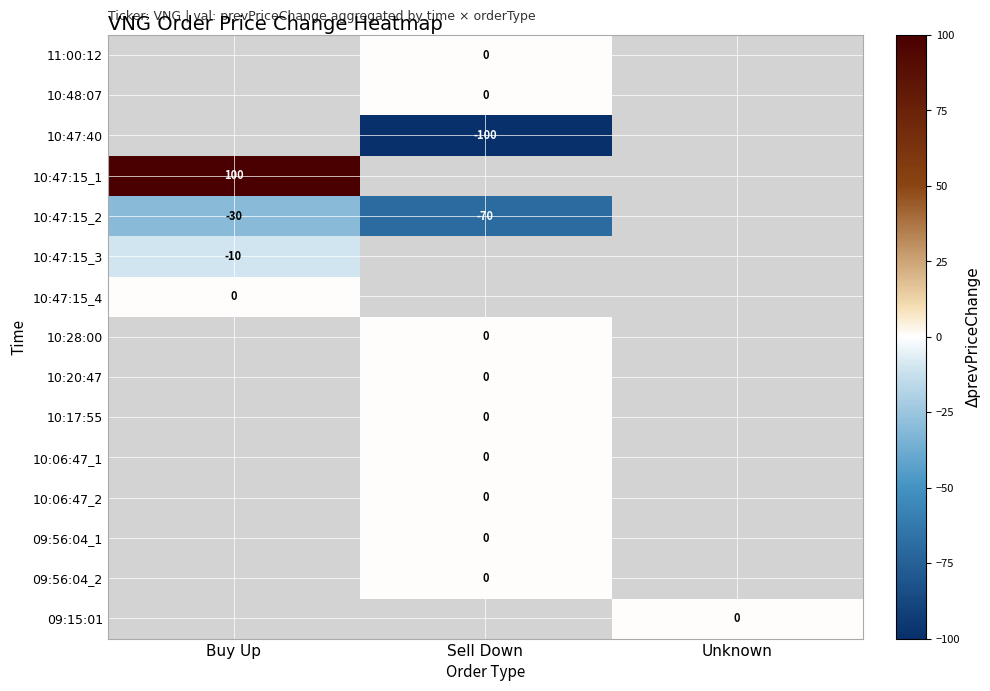

Which series changed the most between Buy Up and Sell Down?

10:47:15_2